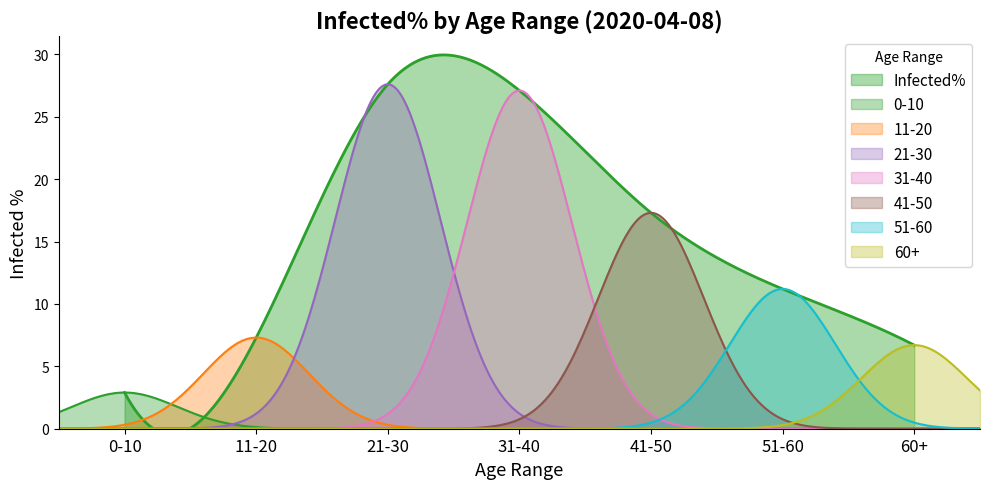

The chart shows a value of 5.6 at 41-50. True or false?

False